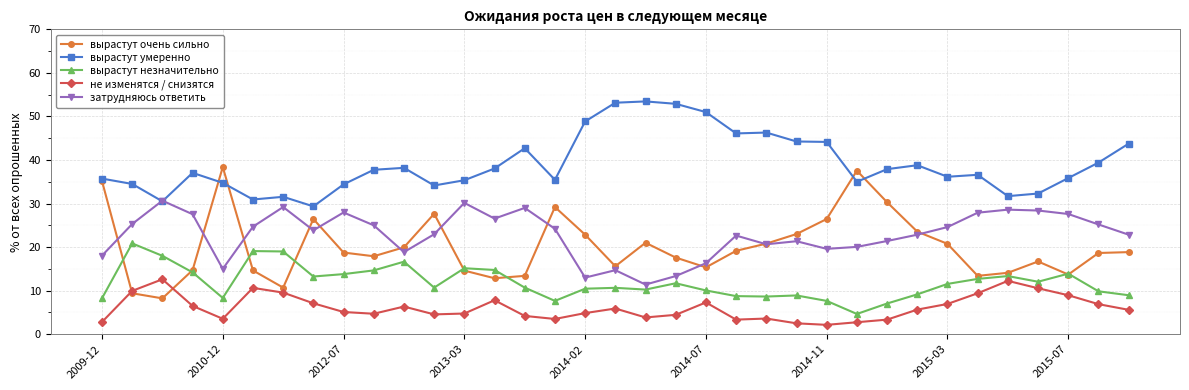

True or false: вырастут незначительно and не изменятся / снизятся cross at least once.

False